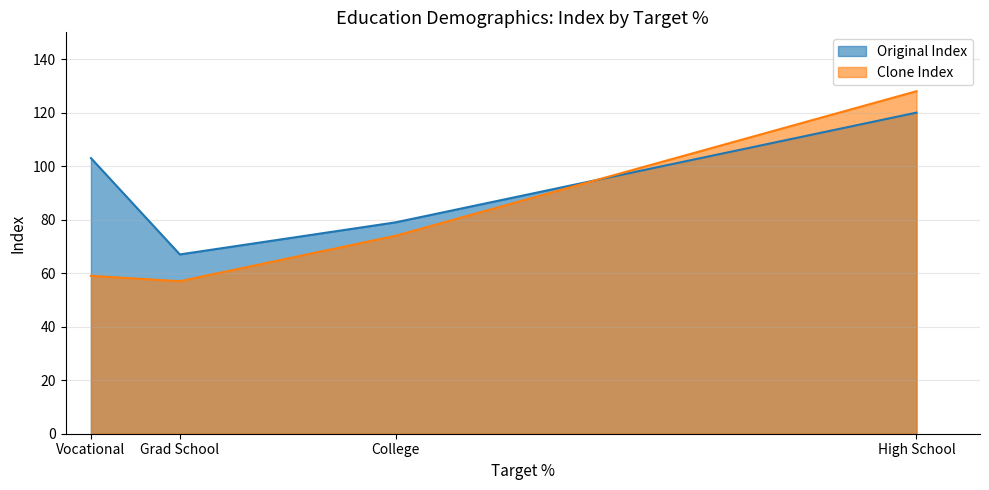

Does the chart display data point markers on the line(s)?

No